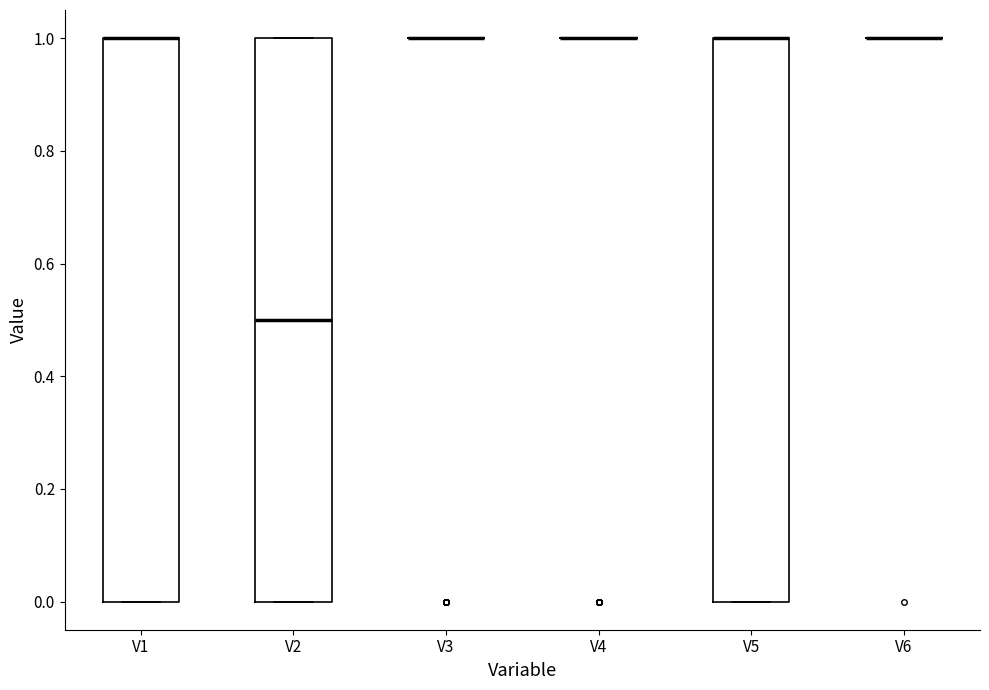

Reading left to right, read every box against the y-axis: the position of its median line, the range the box covers, and the ends of its whiskers. The values are not printed on the chart, so give them approximately, as read against the axis.

V1: median 1.0 (drawn on the box's upper edge), box 0.0 to 1.0, whiskers 0.0 to 1.0
V2: median 0.5, box 0.0 to 1.0, whiskers 0.0 to 1.0
V3: box collapsed to a line at 1.0, whiskers 1.0 to 1.0
V4: box collapsed to a line at 1.0, whiskers 1.0 to 1.0
V5: median 1.0 (drawn on the box's upper edge), box 0.0 to 1.0, whiskers 0.0 to 1.0
V6: box collapsed to a line at 1.0, whiskers 1.0 to 1.0